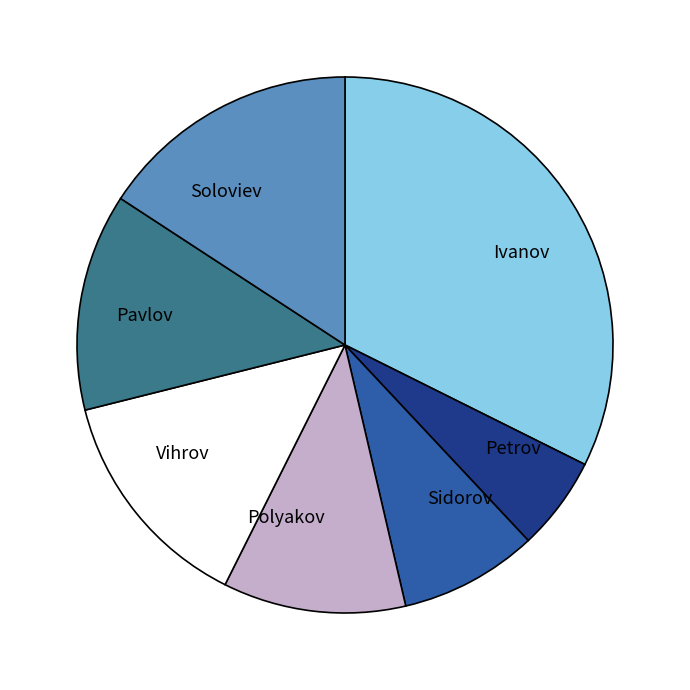

What is the smallest slice in the pie chart?

Petrov